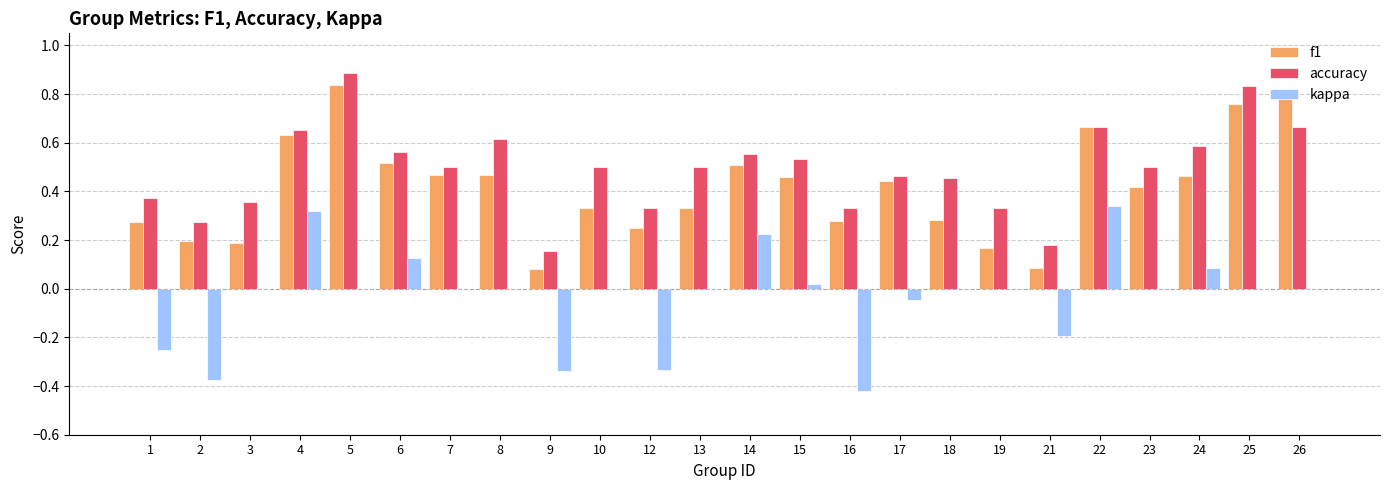

Between 9 and 13, which series saw the biggest shift?

accuracy